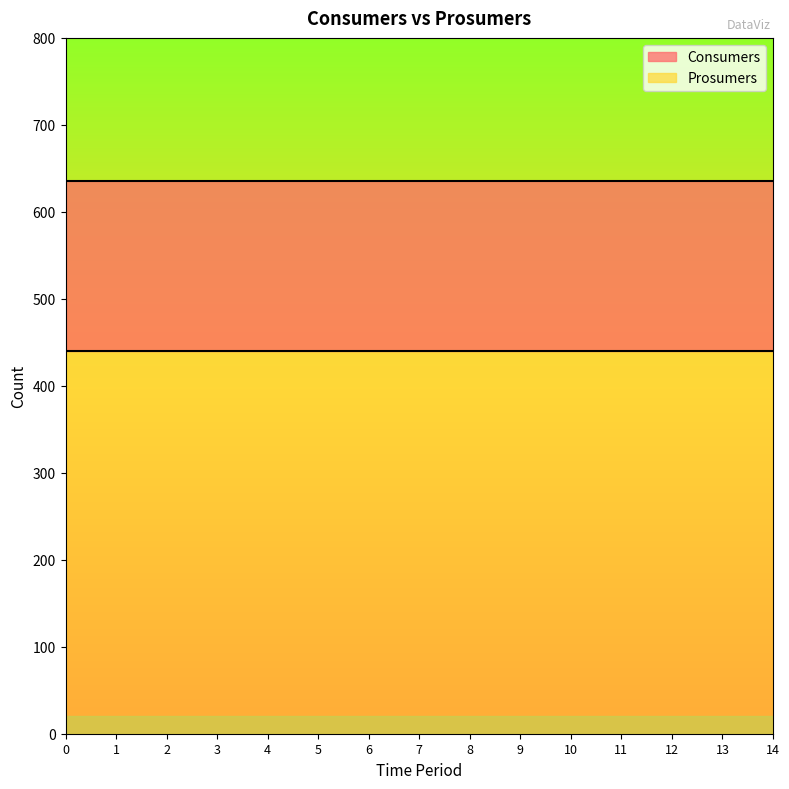

What is the total value across all series at 2?

635